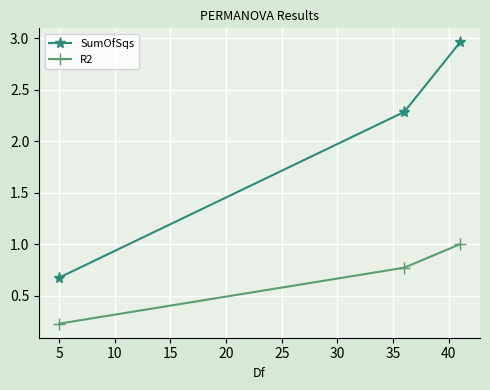

At how many categories does at least one series exceed 1?

2